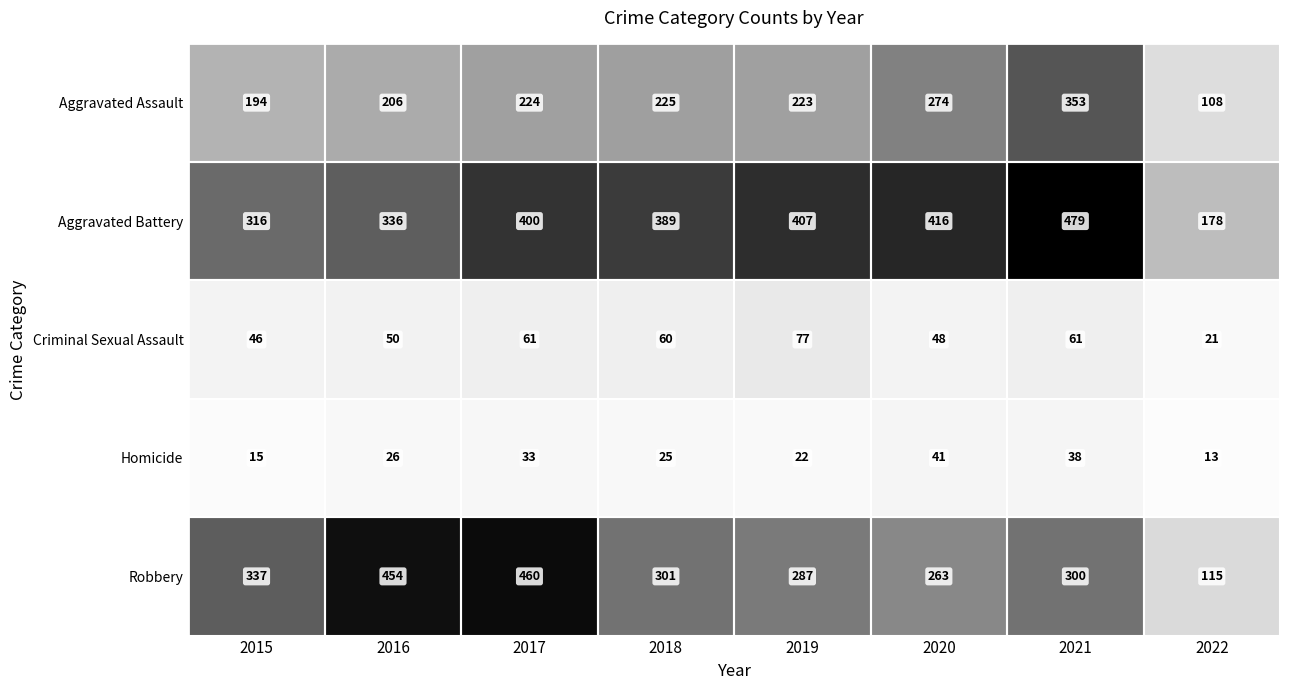

How many Homicide values are between 22 and 38?

5